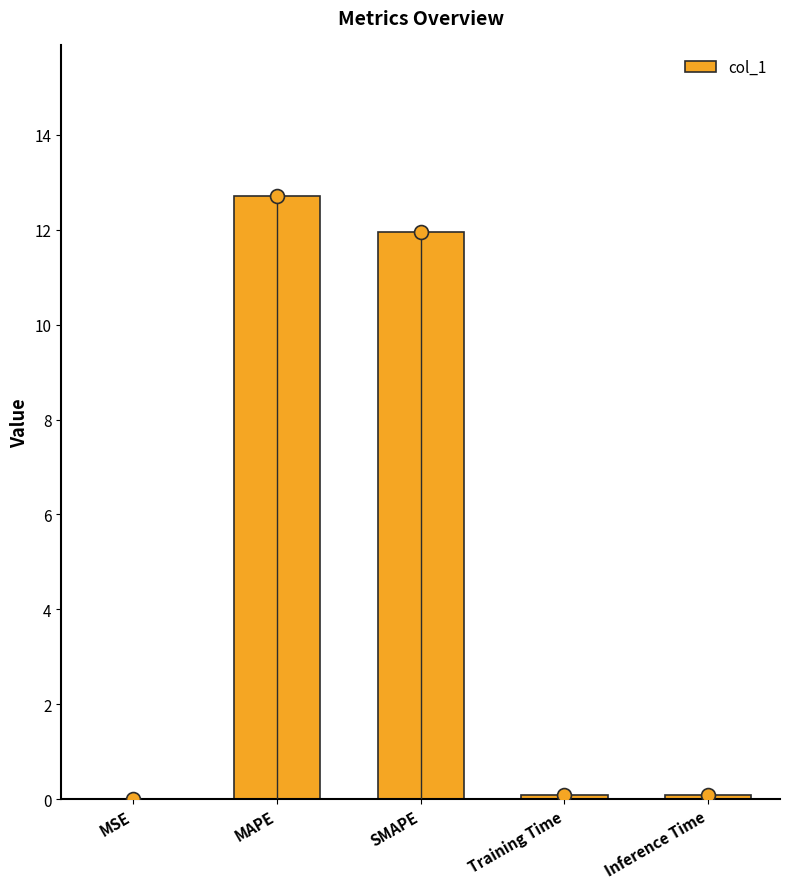

What is the greatest value displayed?

12.7